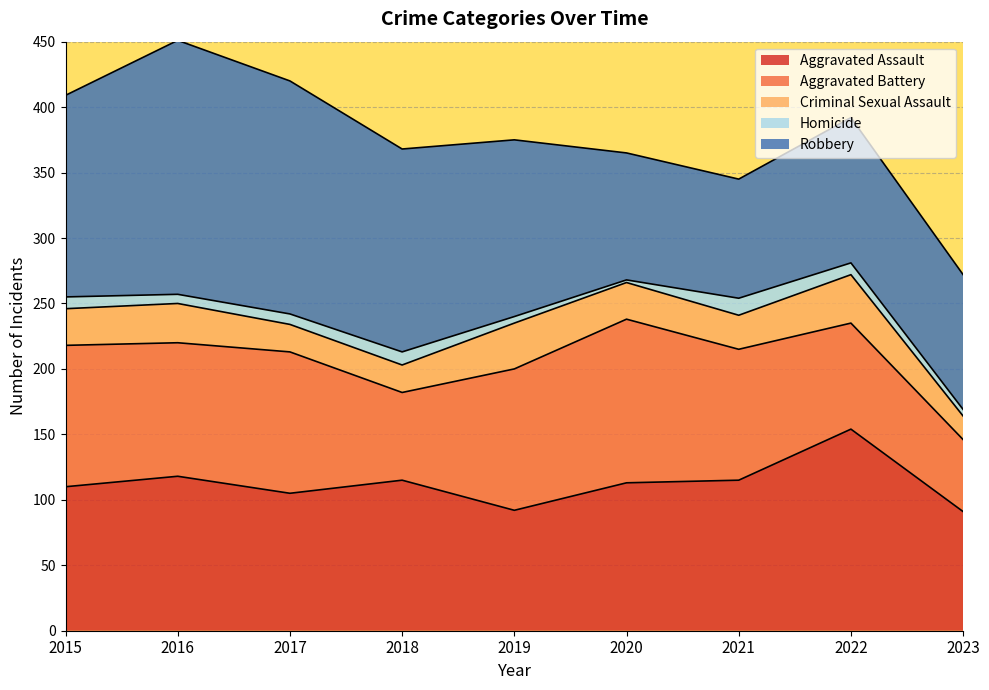

Reading right to left, transcribe all the data shown in this chart.

Aggravated Assault: 91	154	115	113	92	115	105	118	110
Aggravated Battery: 55	81	100	125	108	67	108	102	108
Criminal Sexual Assault: 18	37	26	28	35	21	21	30	28
Homicide: 5	9	13	2	5	10	8	7	9
Robbery: 103	111	91	97	135	155	178	194	154